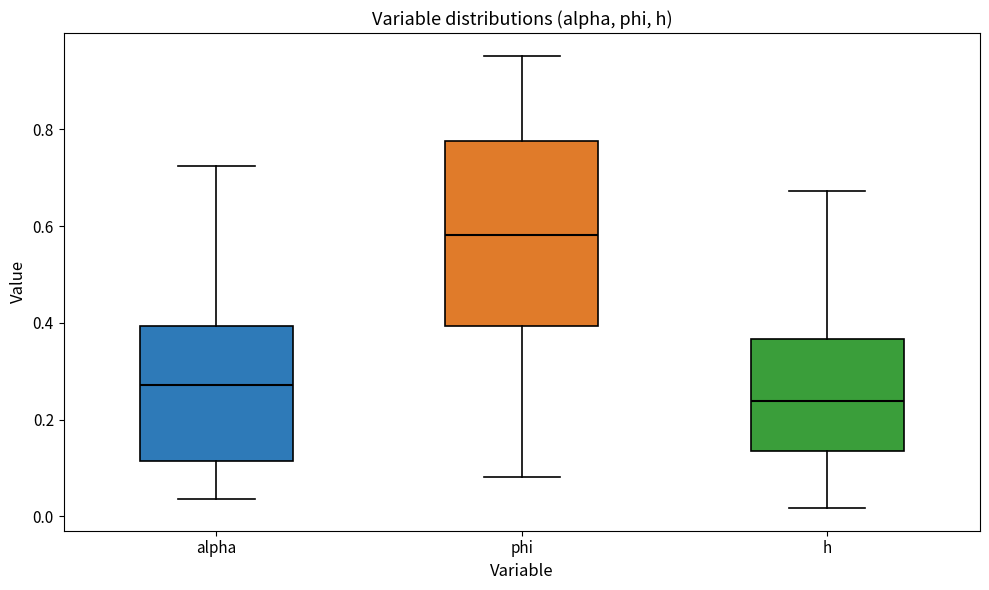

Where is the upper edge of the box for alpha on the y-axis? The values are not printed on the chart, so give them approximately, as read against the axis.

0.40